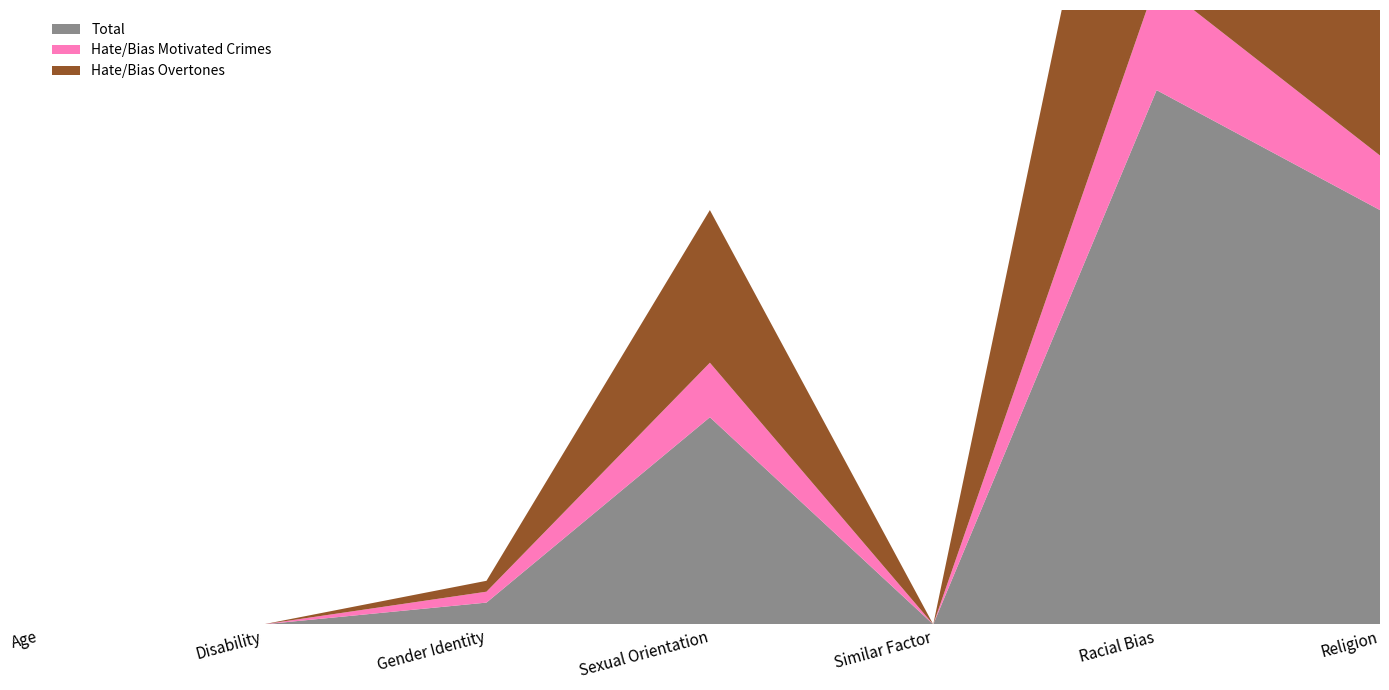

Reading left to right, transcribe all the data shown in this chart.

Hate/Bias Overtones: 0	0	1	14	0	39	33
Hate/Bias Motivated Crimes: 0	0	1	5	0	10	5
Total: 0	0	2	19	0	49	38